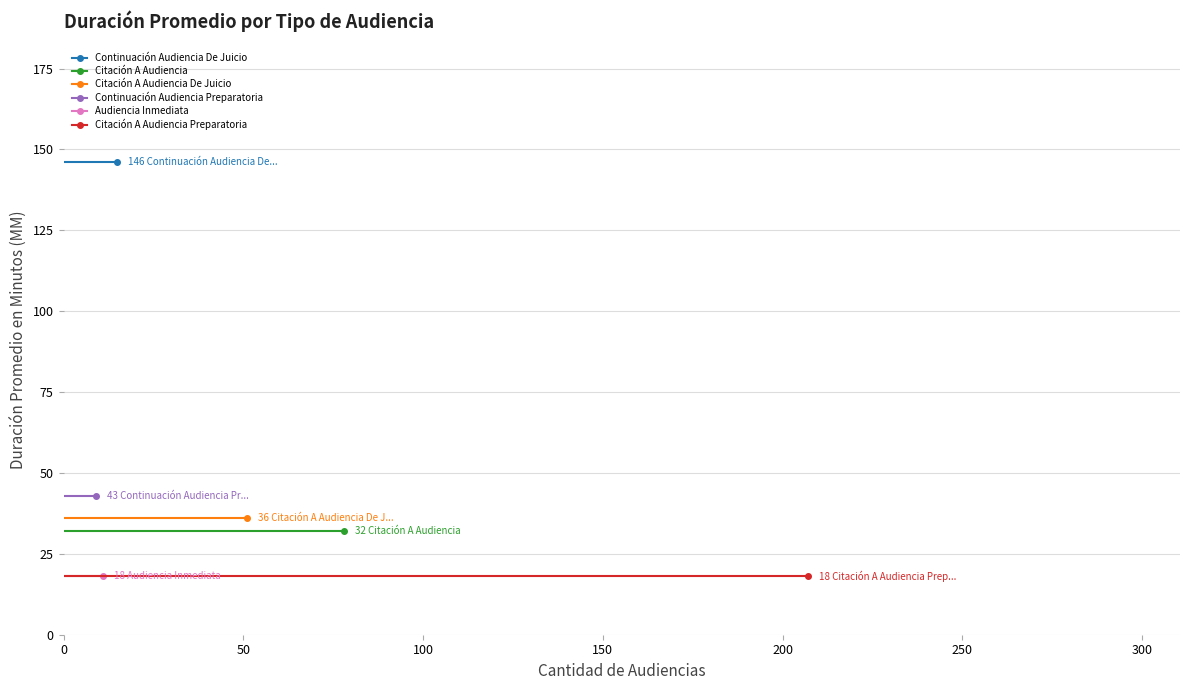

Is the value of Continuación Audiencia De Juicio at 0 greater than the value of Citación A Audiencia De Juicio at 50?

Yes